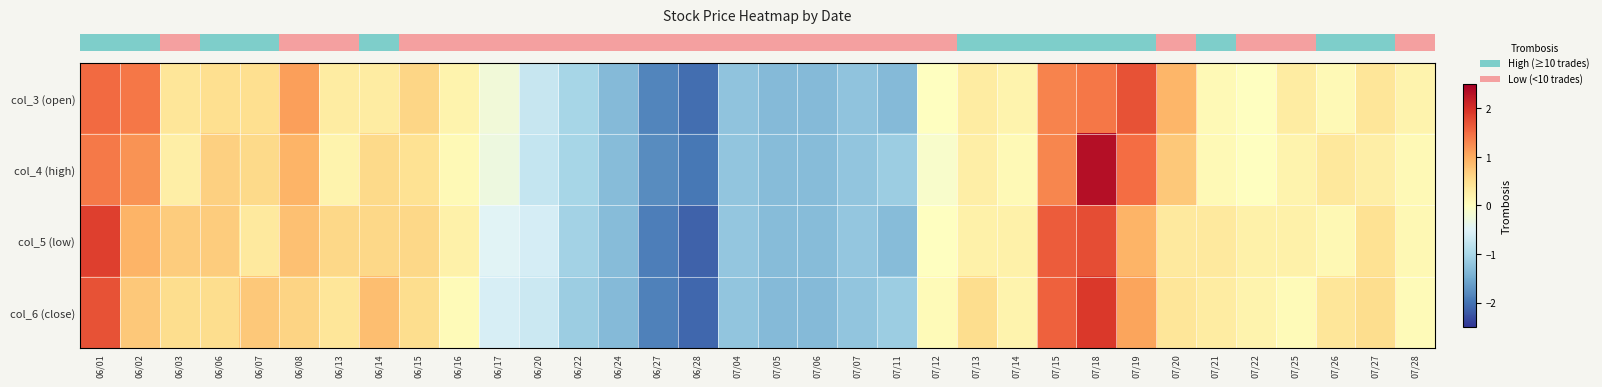

Between 07/15 and 07/20, which series saw the biggest shift?

row_2